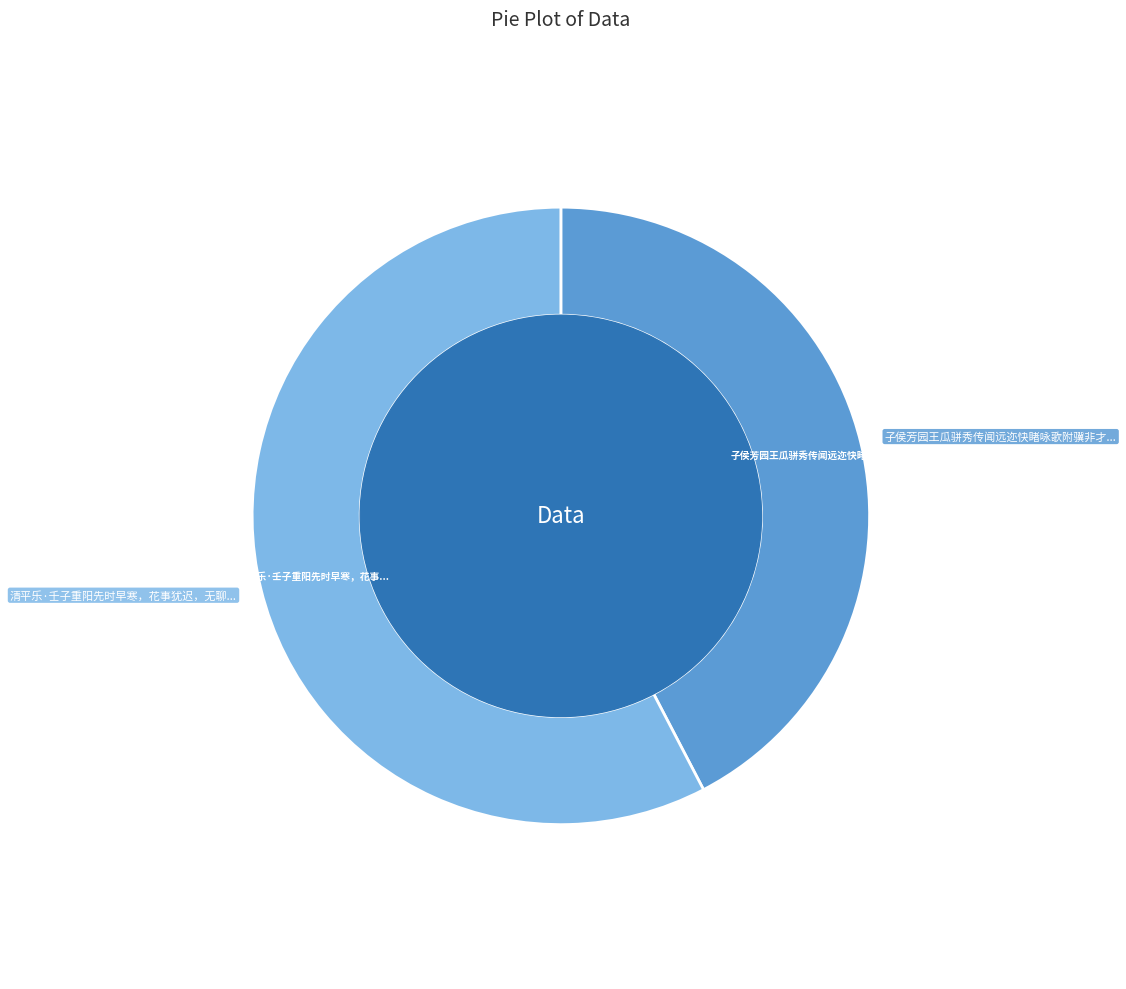

Does any single category account for the majority?

Yes